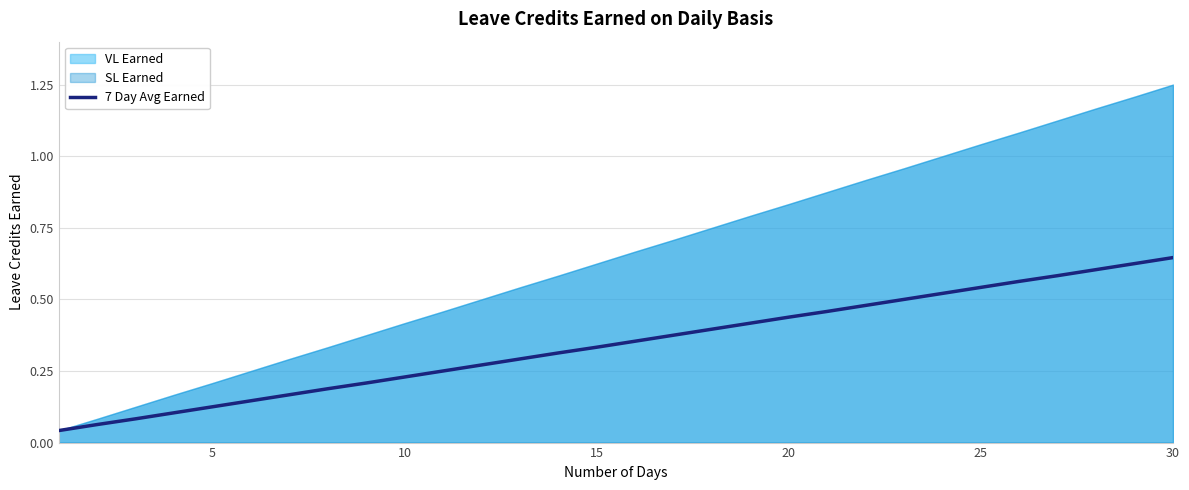

The value of 7 Day Avg Earned at 30 is 0.2. True or false?

False